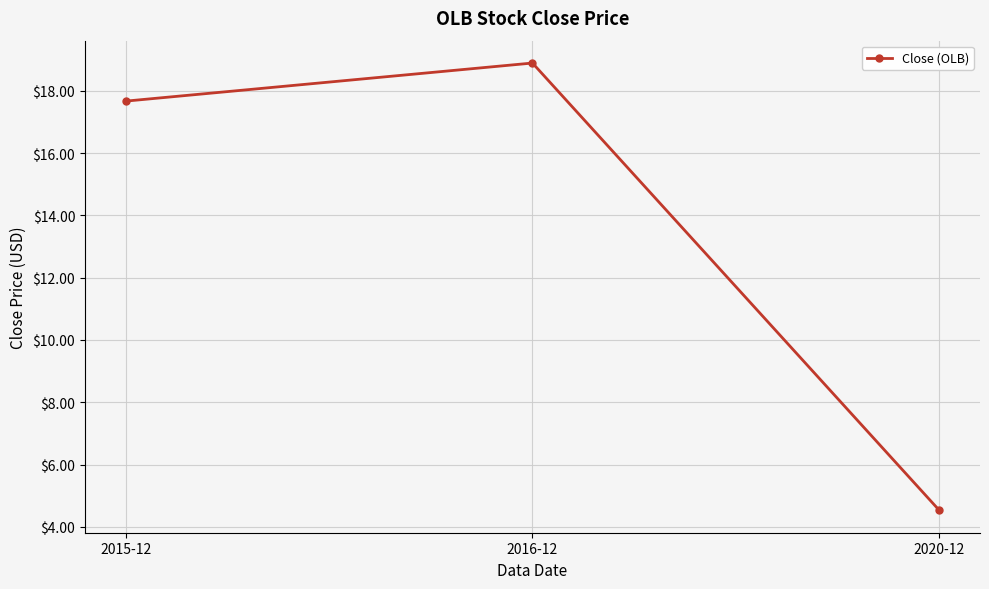

Reading right to left, extract all data points from this chart.

4.5	18.9	17.7